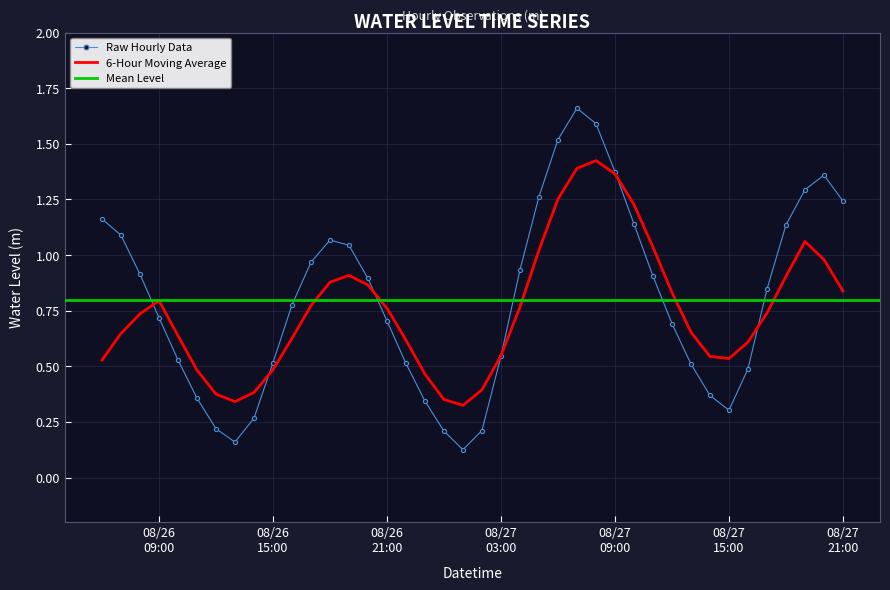

What is the average value?

0.8